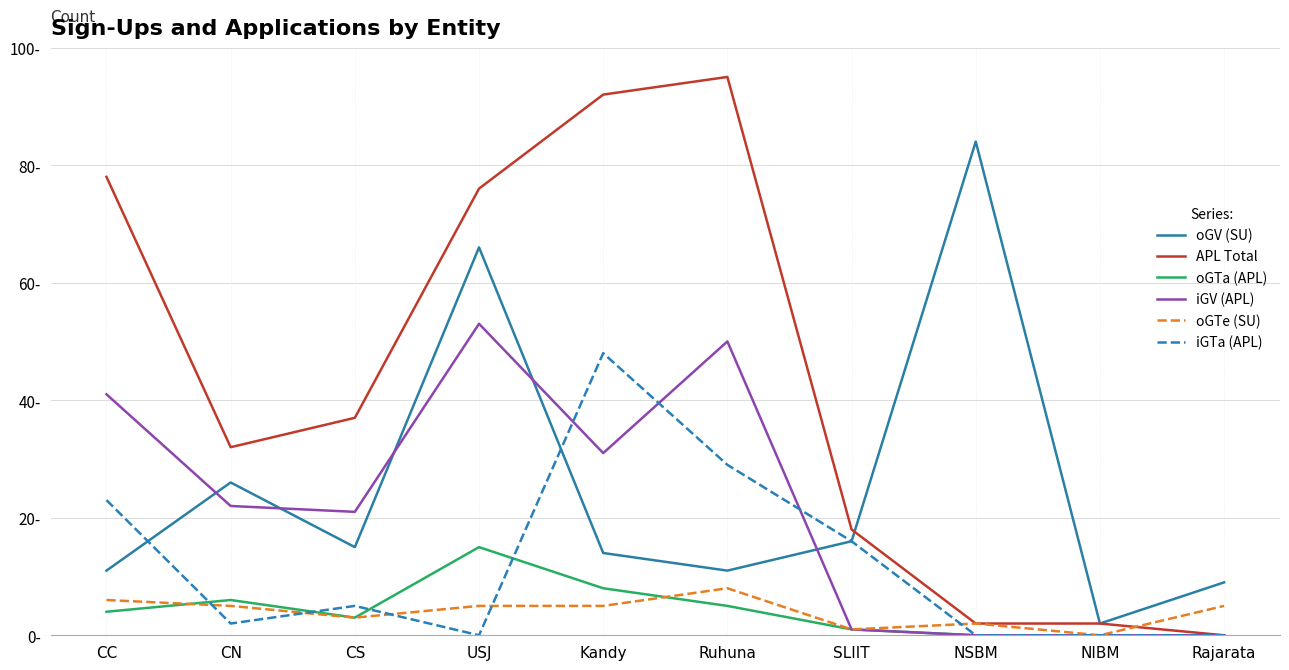

At which category is the sum across all series the highest?

USJ